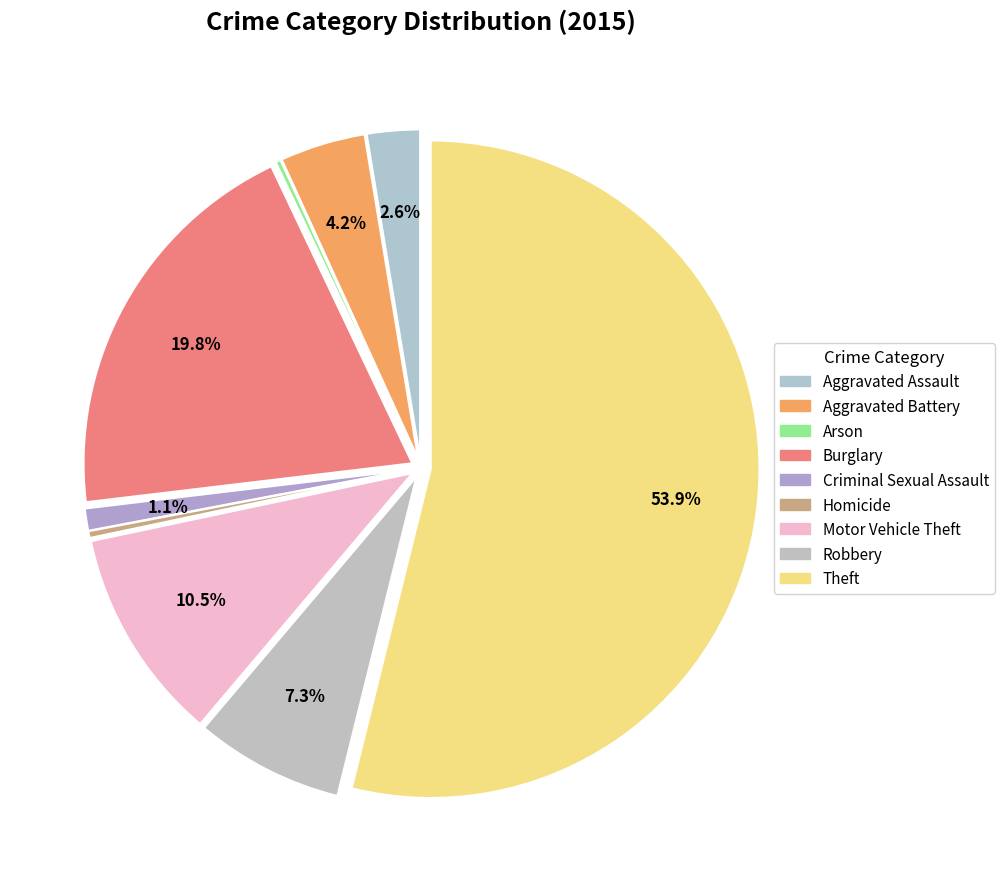

True or false: Robbery accounts for 15% of the total.

False